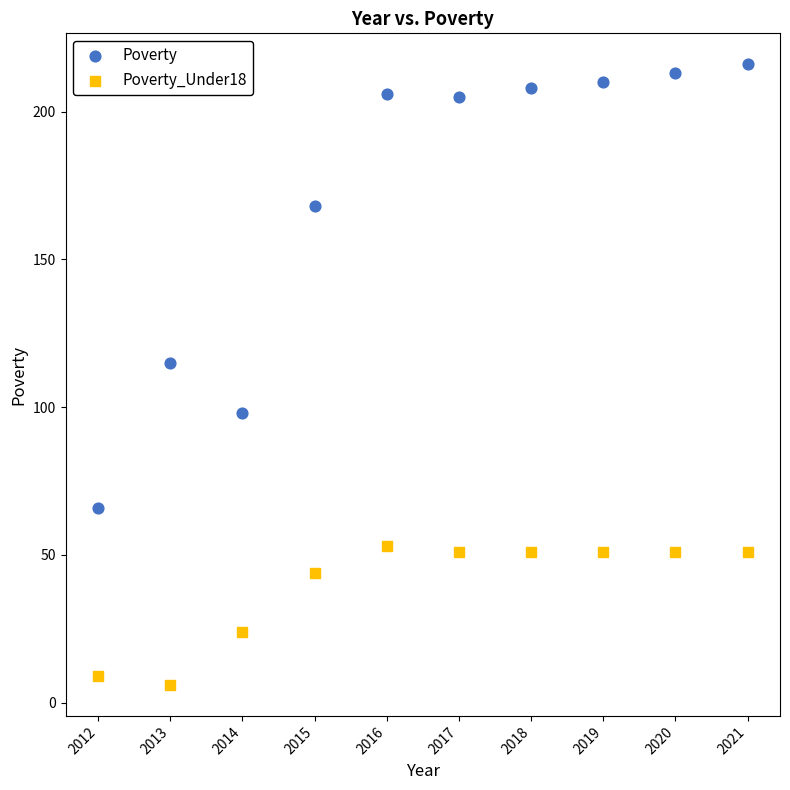

Across all series, what Y value is closest to 111?

115